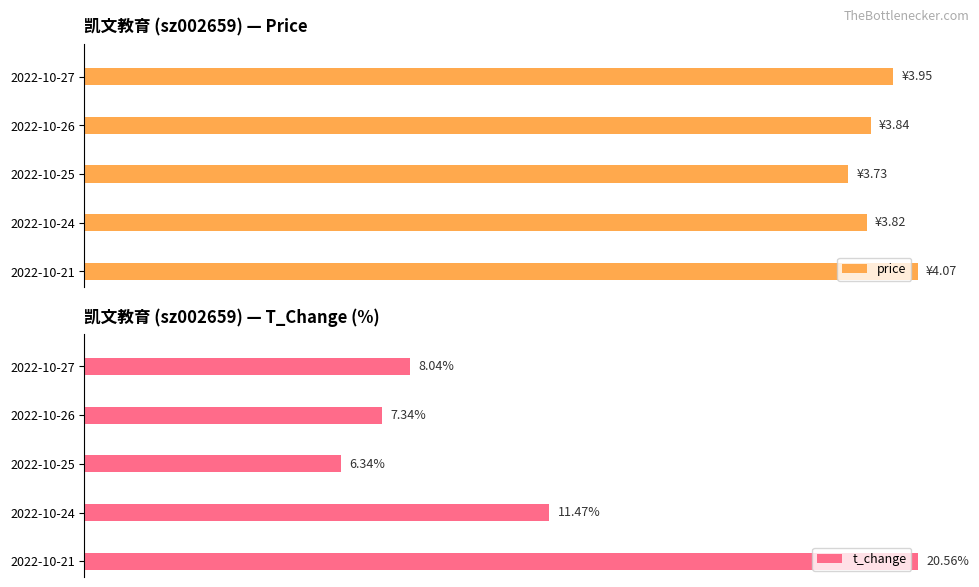

Between 2022-10-26 and 2022-10-21, which series saw the biggest shift?

t_change